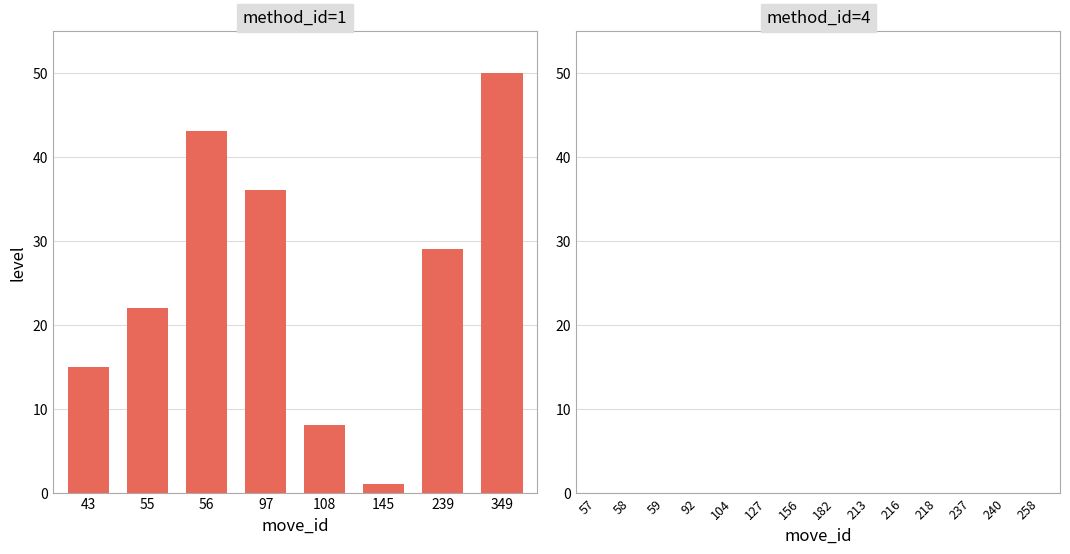

What is the minimum value shown in the chart?

1